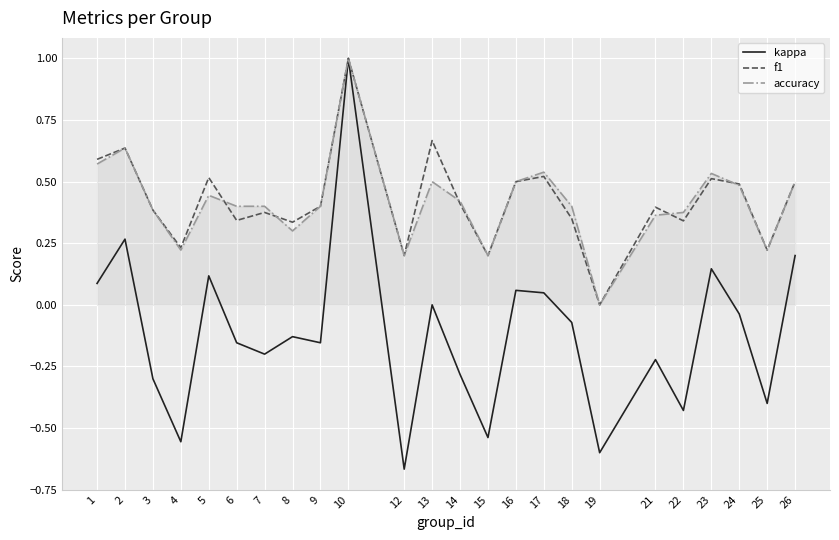

At which category does the chart reach its minimum across all series?

12